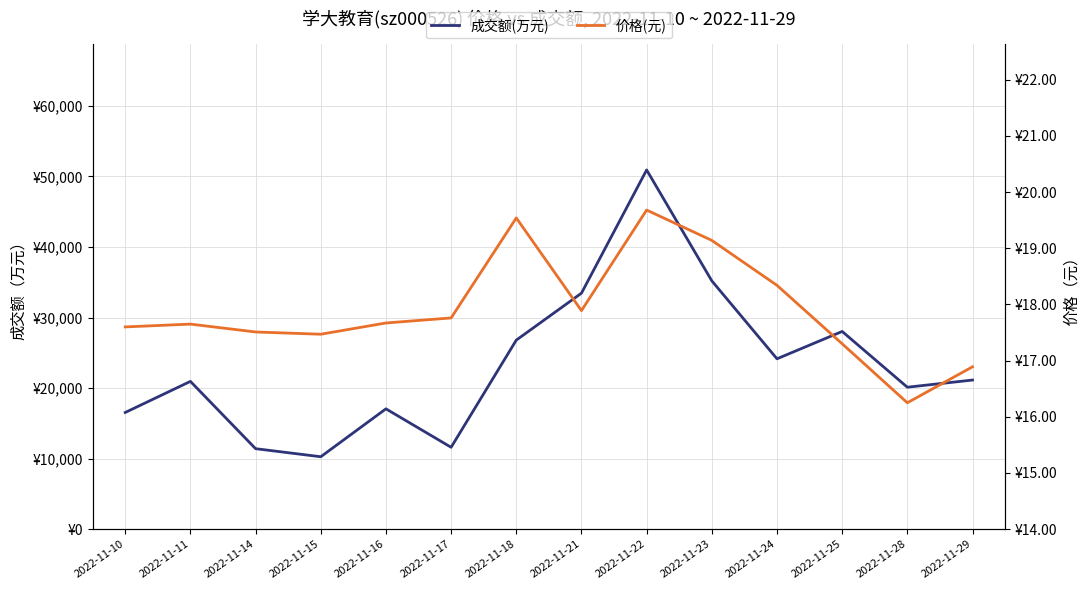

Reading left to right, what are all the values shown in this chart?

成交额(万元): 16544.0	20950.0	11411.0	10268.0	17060.0	11608.0	26800.0	33456.0	50924.0	35201.0	24152.0	28028.0	20124.0	21140.0
价格(元): 17.6	17.6	17.5	17.5	17.7	17.8	19.5	17.9	19.7	19.1	18.3	17.3	16.2	16.9